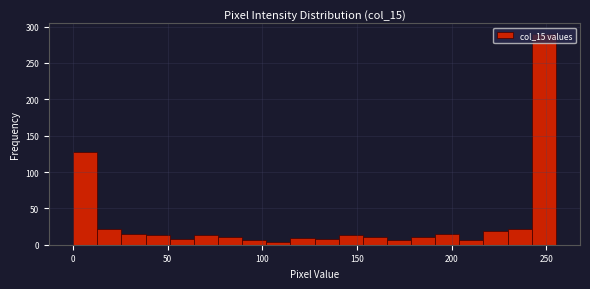

Around what value on the x-axis is the tallest bar? Give the approximate position of its centre, as read against the axis.

250